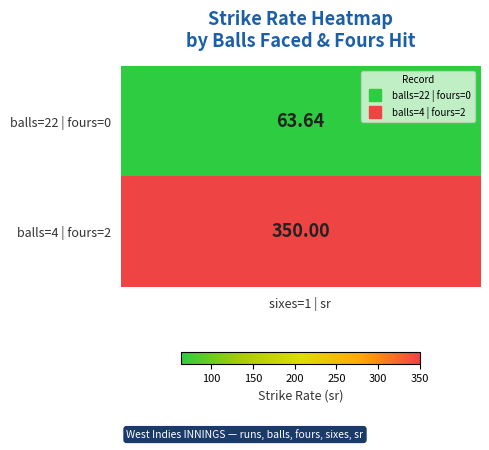

Between 0 and 1, which is larger?

1